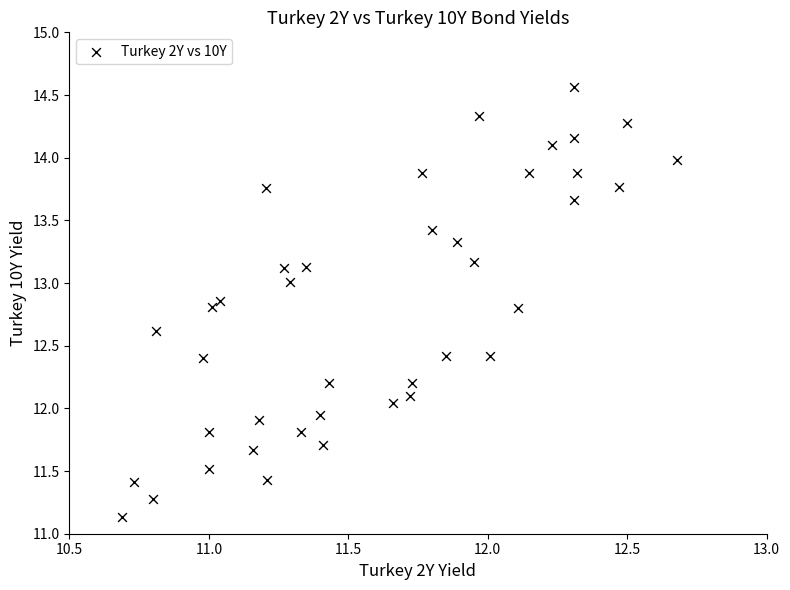

What is the range of Y values (max minus min)?

3.4